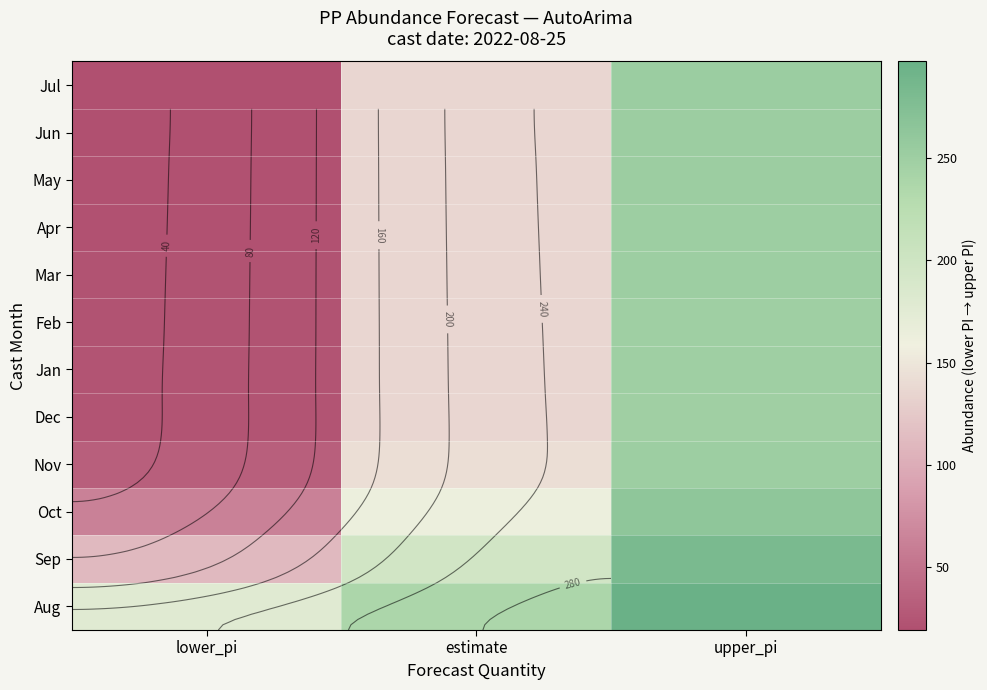

What is the sum of the Apr values at lower_pi and estimate?

157.5